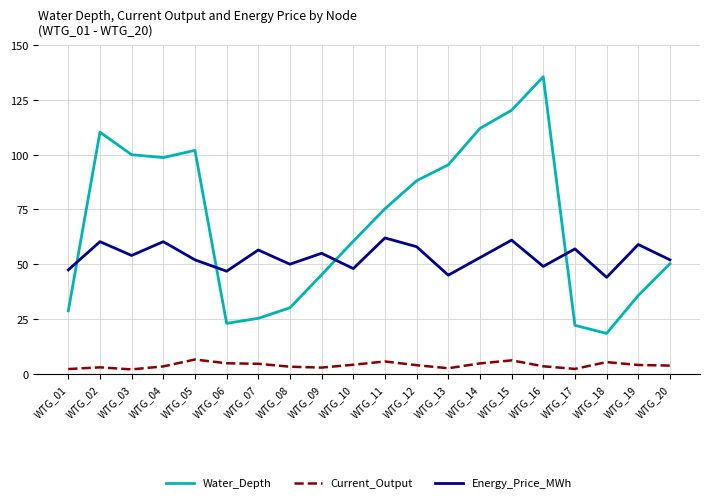

What is the difference between the highest and lowest values at WTG_09?

52.2